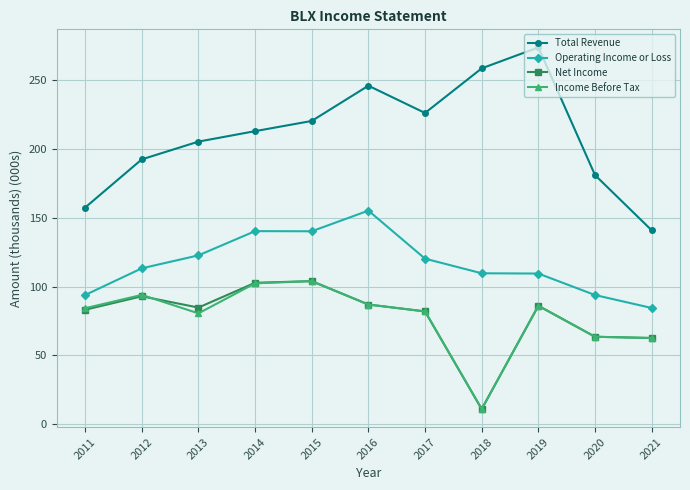

What is the highest value of the Operating Income or Loss series?

155.2